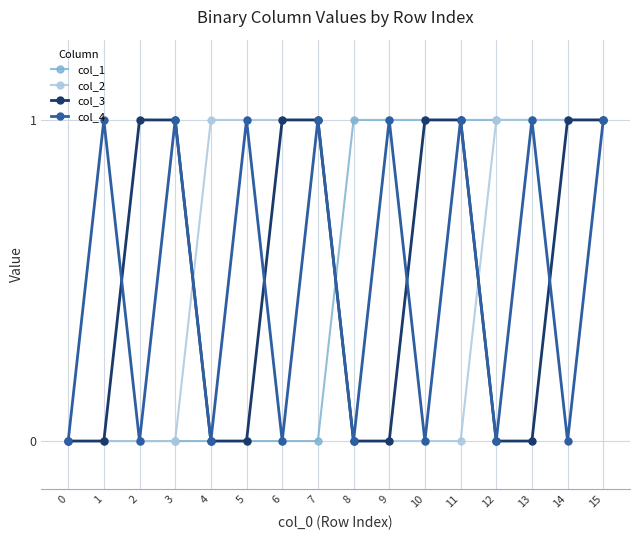

At which category does col_4 reach its first local valley?

2